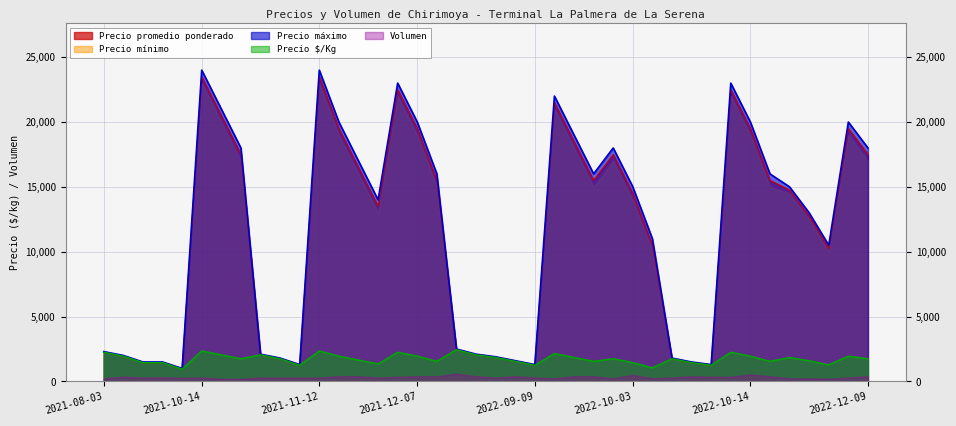

True or false: Precio mínimo and Precio promedio ponderado cross at least once.

False